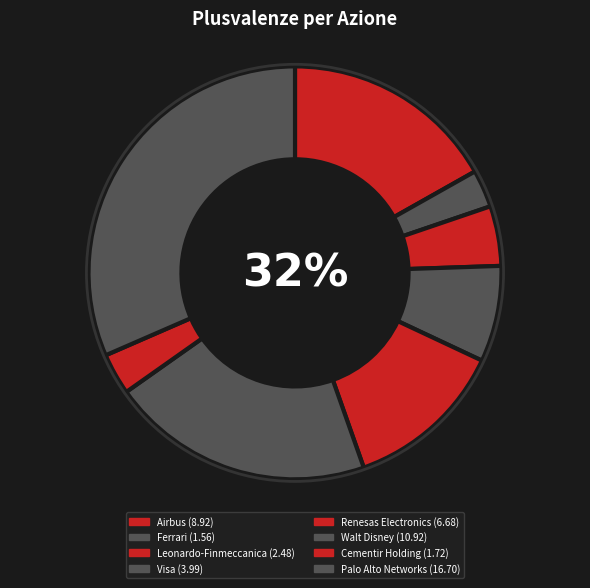

Is Visa the majority of the pie?

No